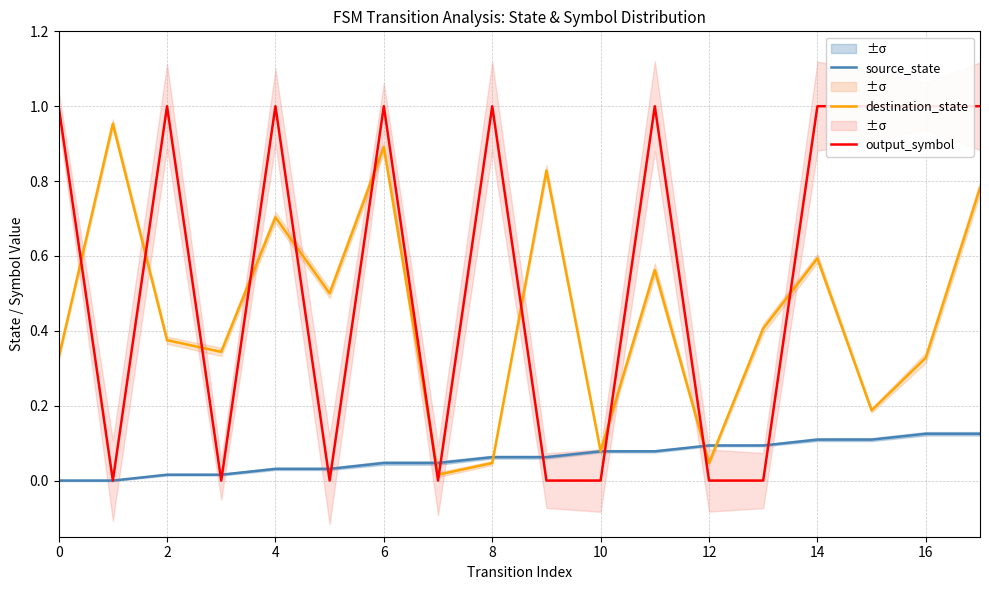

The destination_state series shows 1.1 at 4. True or false?

False